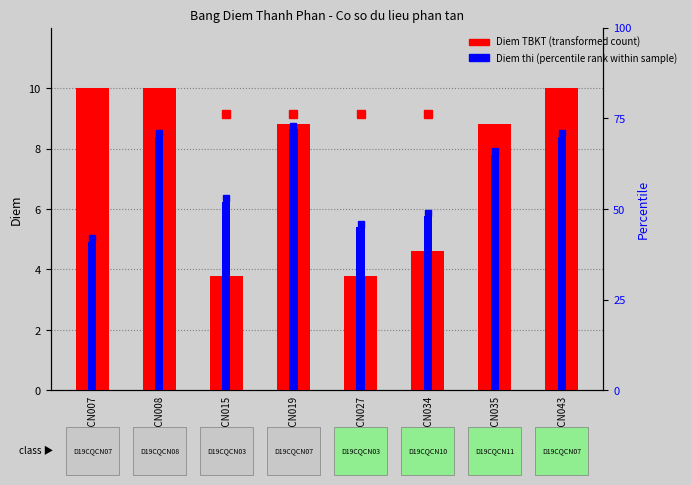

Which series has the largest total across all categories?

Diem thi (percentile rank)